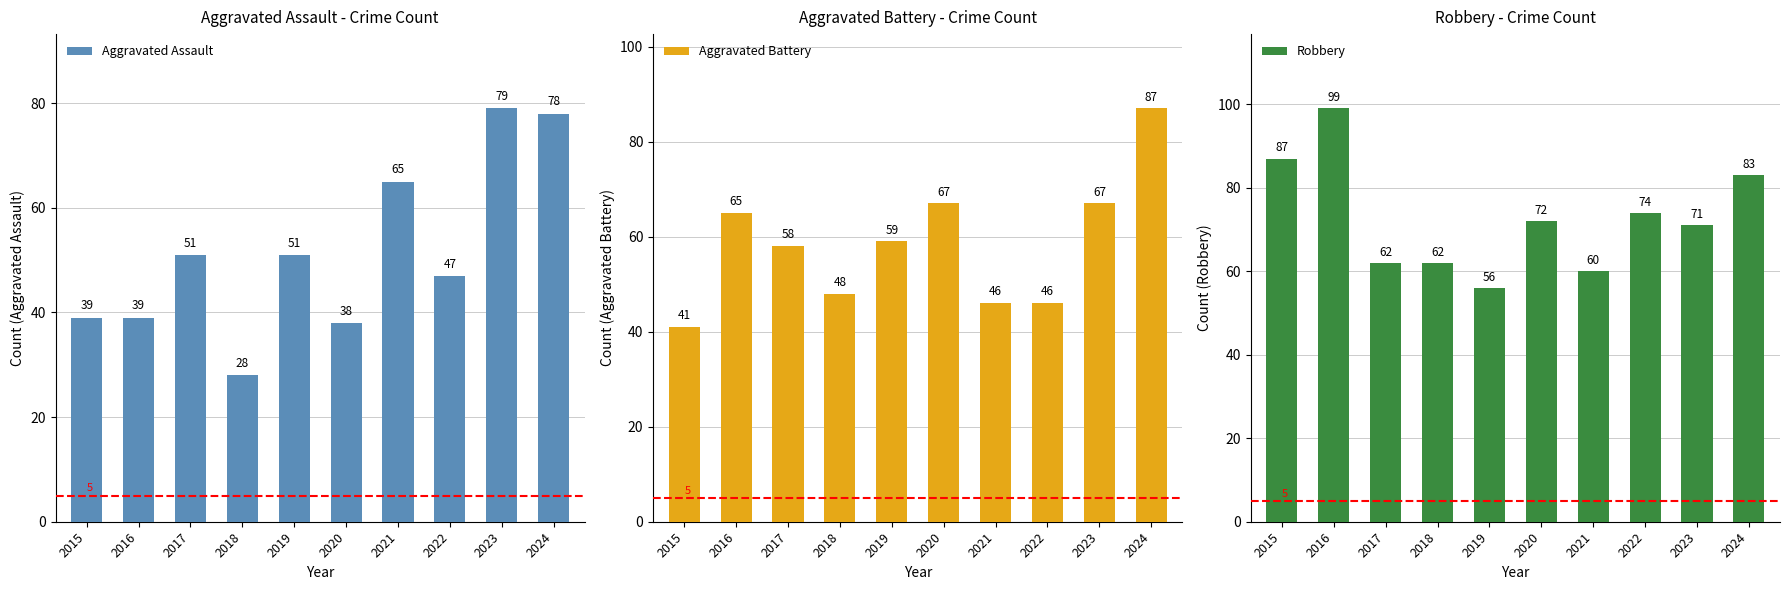

Are the bars grouped side by side (vs. stacked)?

Yes